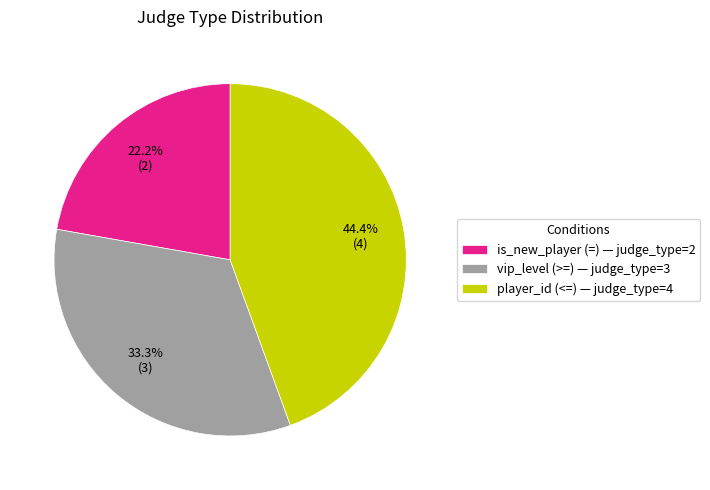

The player_id (<=) slice represents 44% of the pie. True or false?

True